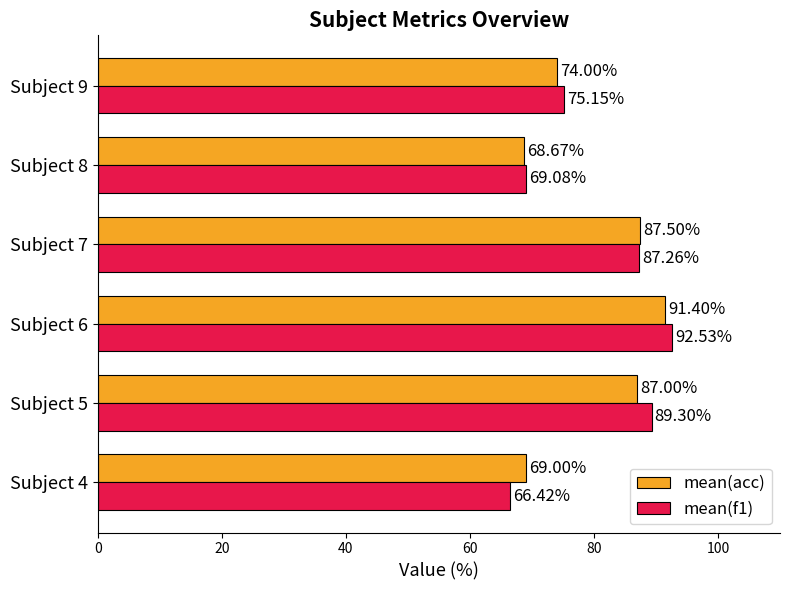

What is the difference between the maximum and minimum values in the mean(acc) series?

22.7